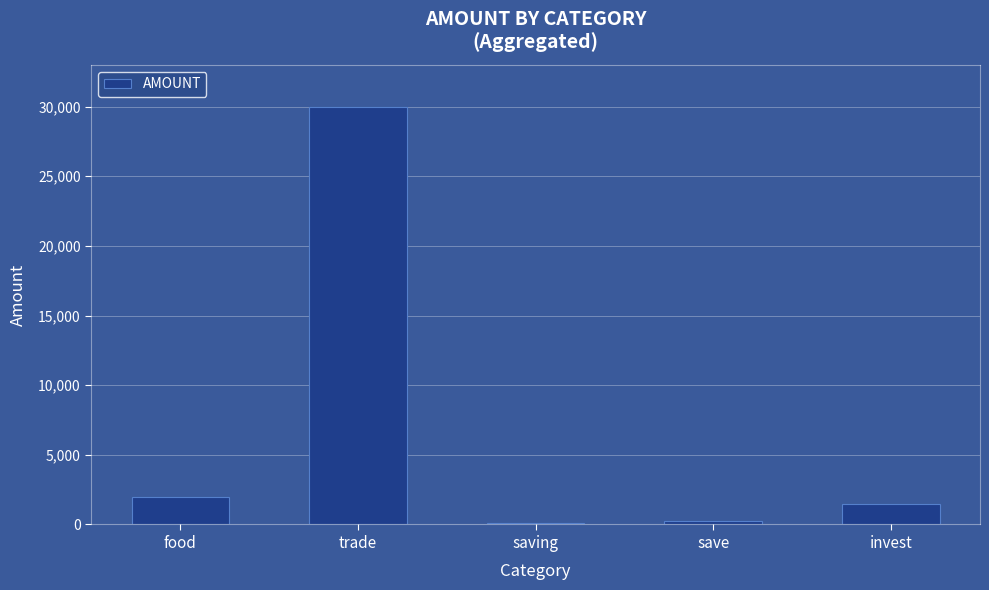

The value at trade is 30000. True or false?

True